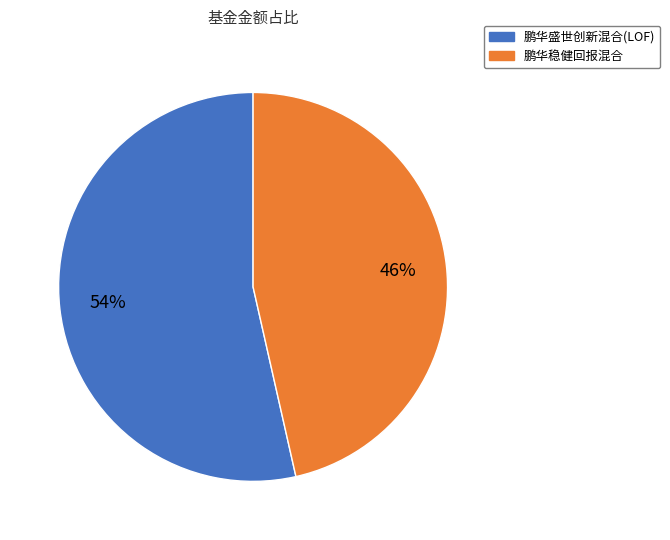

Rank the categories by value from highest to lowest.

鹏华盛世创新混合(LOF), 鹏华稳健回报混合